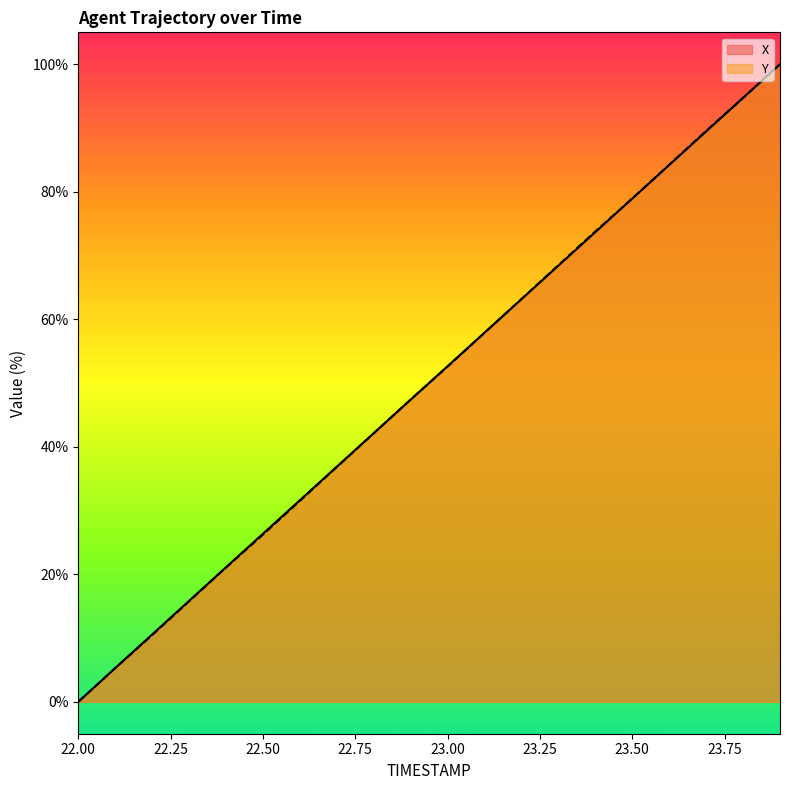

Which series has the largest range (max minus min)?

X